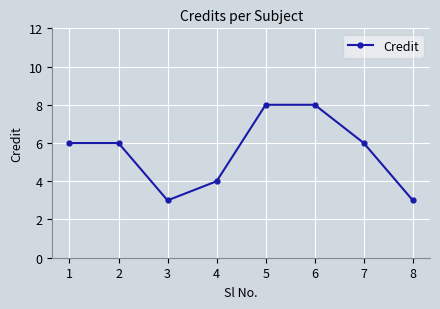

Reading left to right, extract all data points from this chart.

1=6	2=6	3=3	4=4	5=8	6=8	7=6	8=3